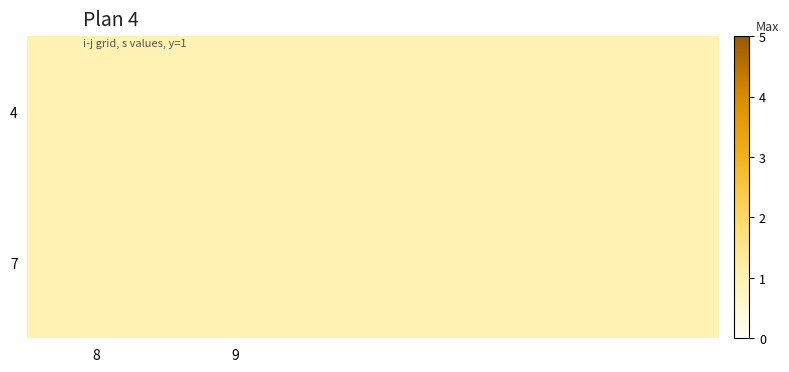

The 5 series shows 2 at 1. True or false?

False